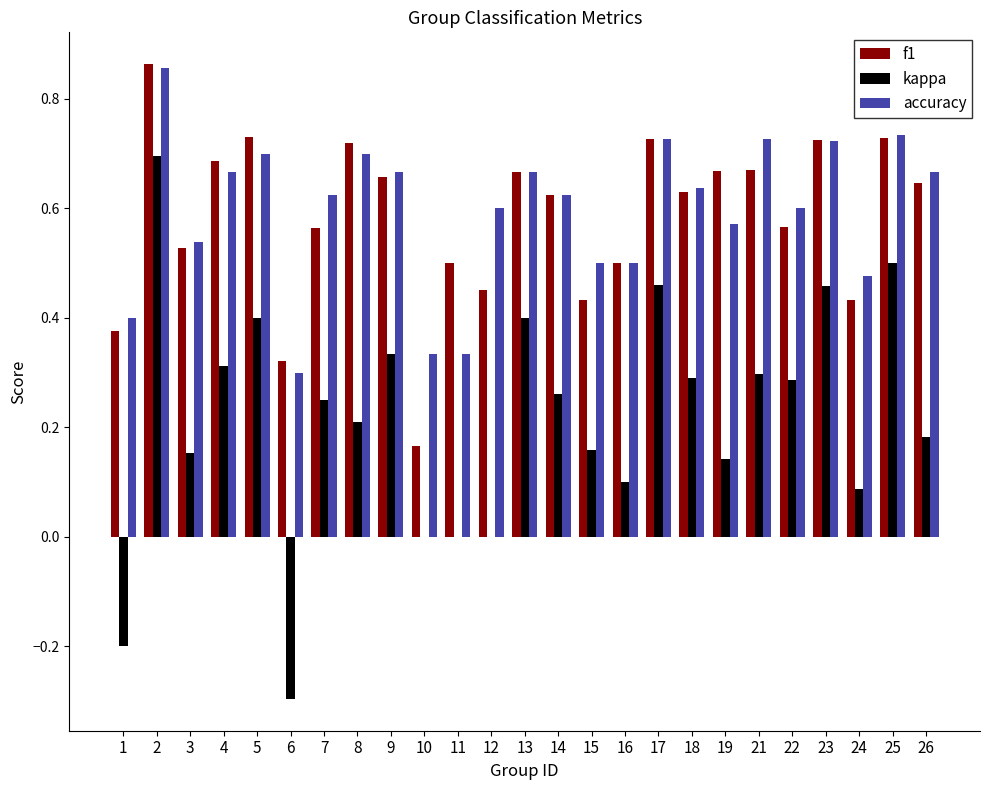

What is the total value across all series at 19?

1.4